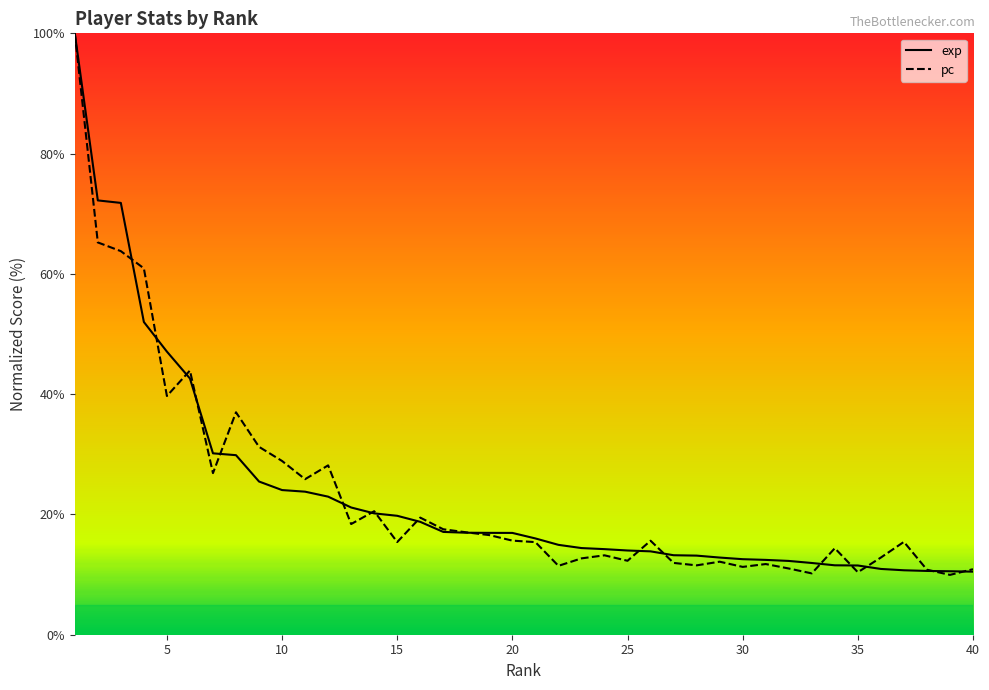

True or false: pc and exp intersect in this chart.

True